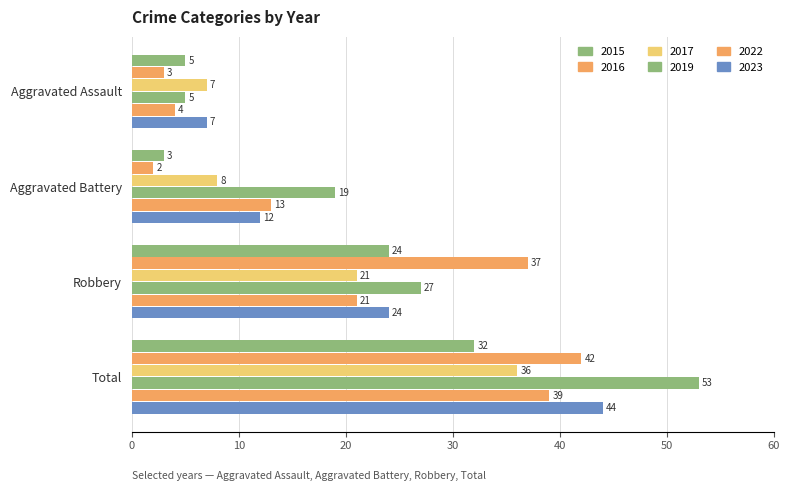

How many data points in 2016 are less than 37?

2